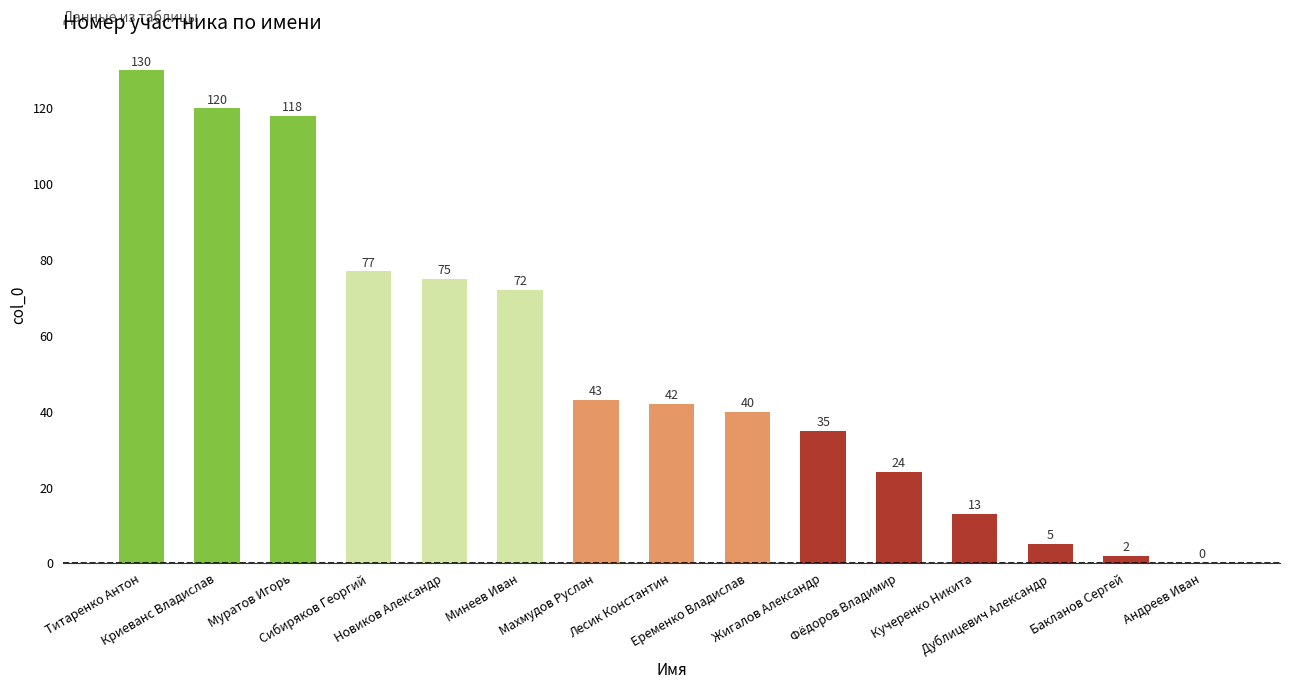

How many values are above zero?

14